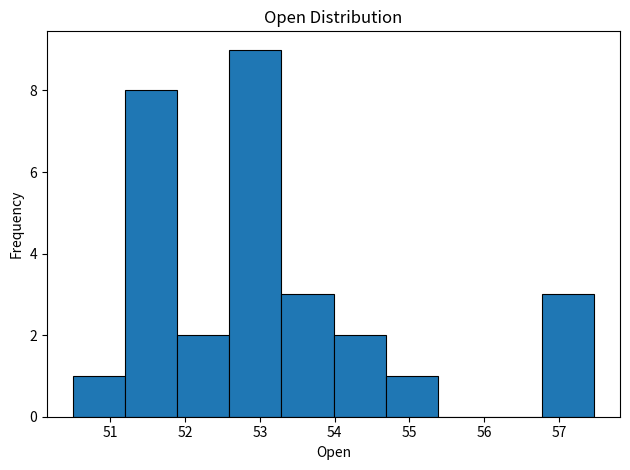

Over which range of the x-axis is the bar tallest?

52.6 to 53.3